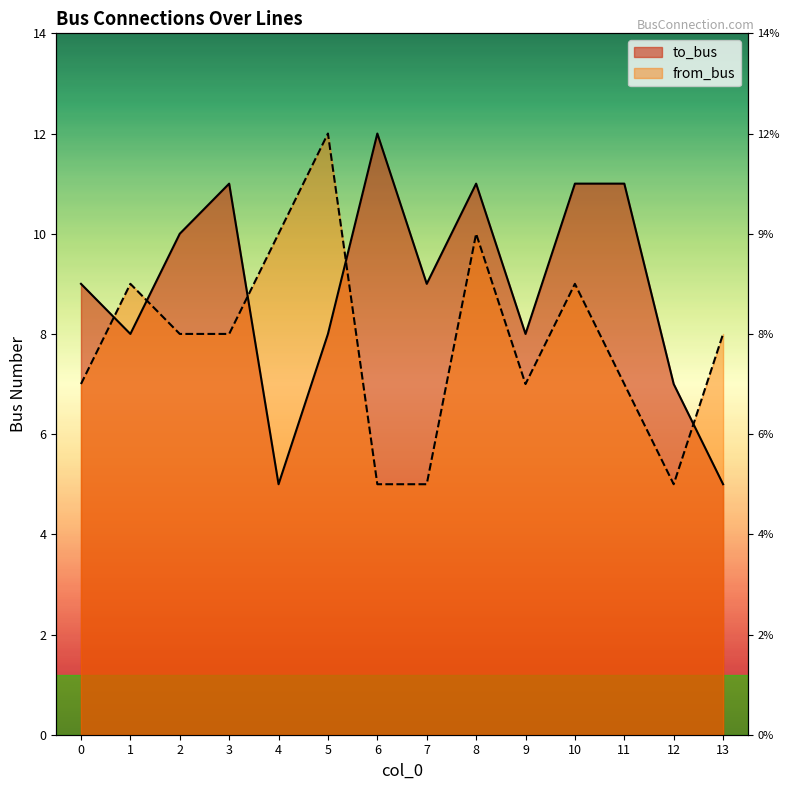

List the labels in order of from_bus value, largest first.

5, 4, 8, 1, 10, 2, 3, 13, 0, 9, 11, 6, 7, 12